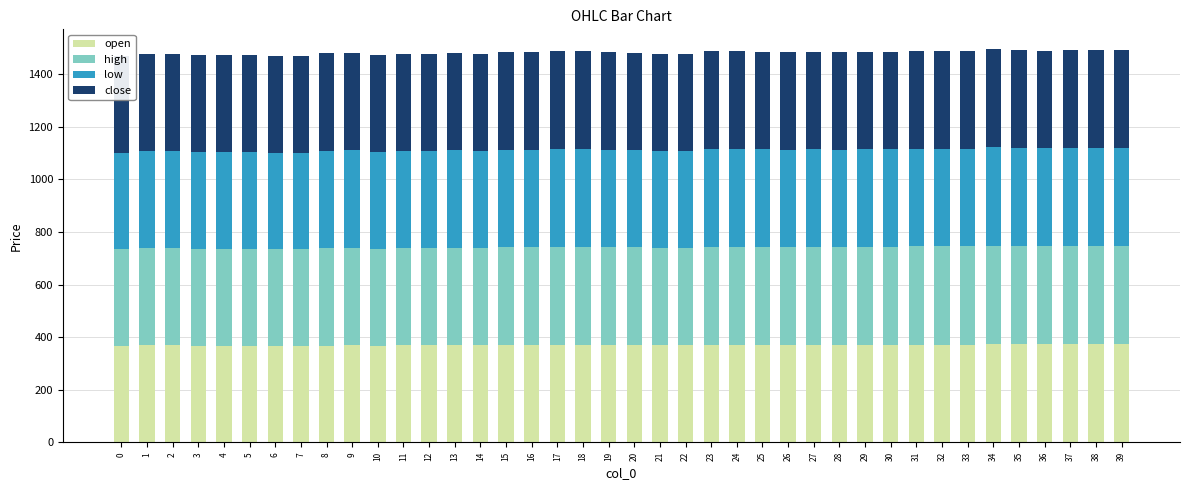

The value of open at 11 is 226. True or false?

False